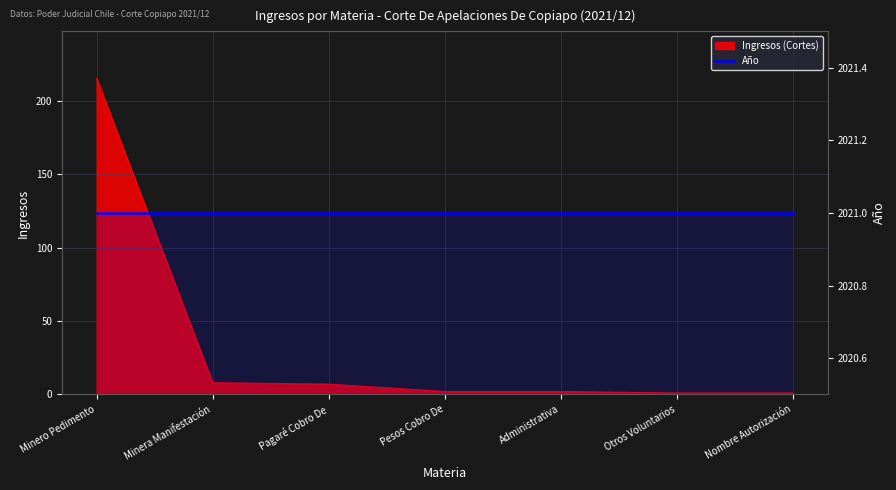

Where does the data first go above 2?

Minero Pedimento